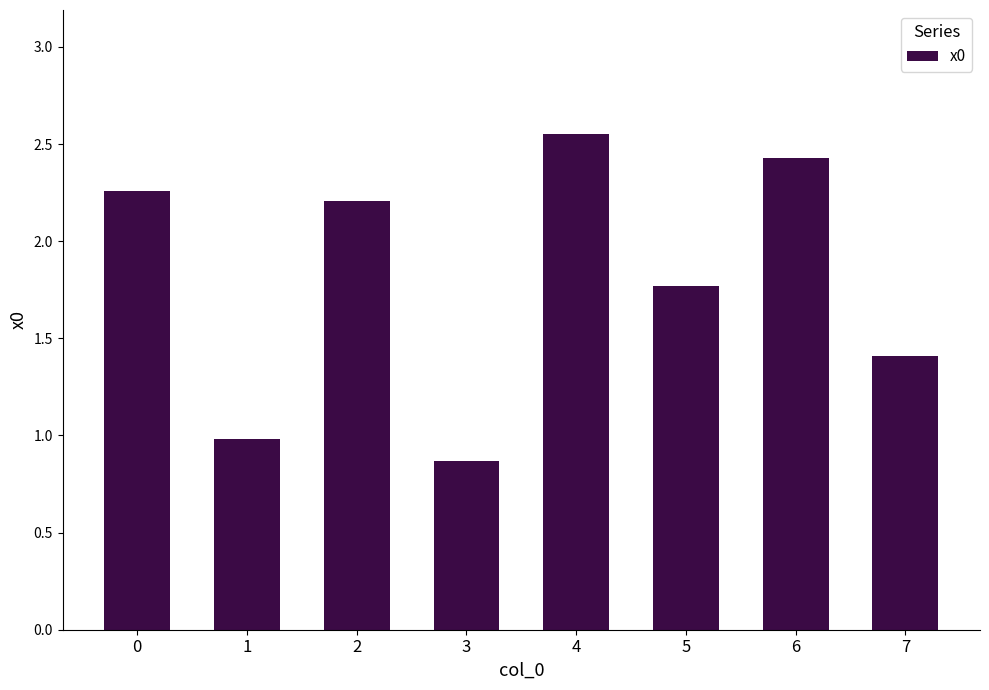

What is the average value?

1.8